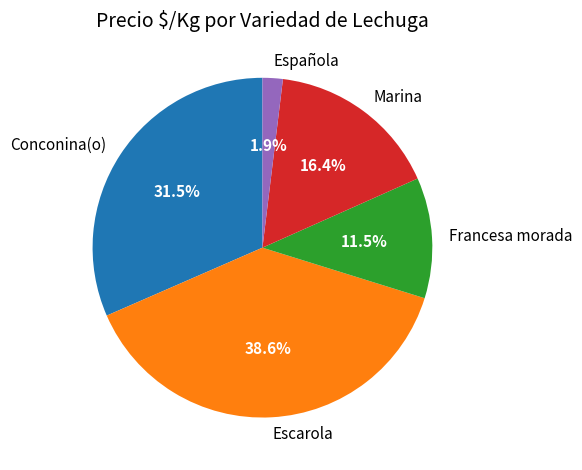

To the nearest percent, what is the average slice percentage?

20%